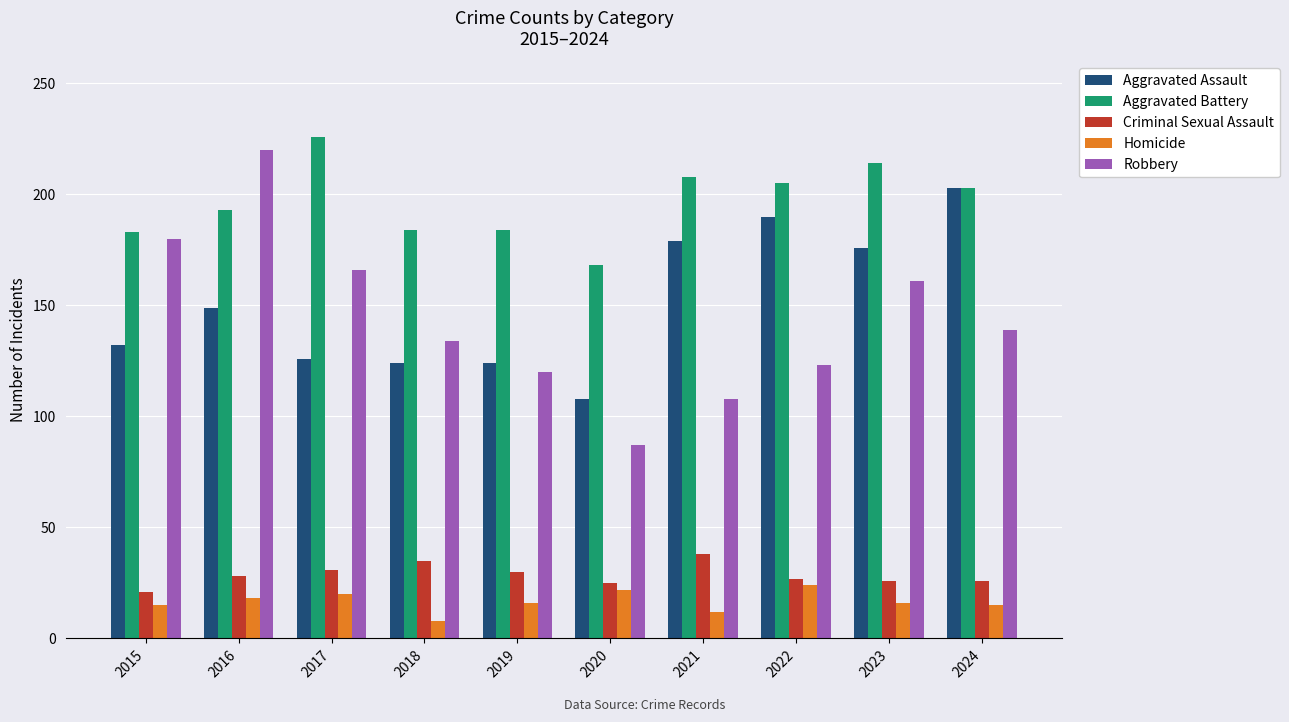

What is the difference between the Aggravated Battery values at 2023 and 2019?

30